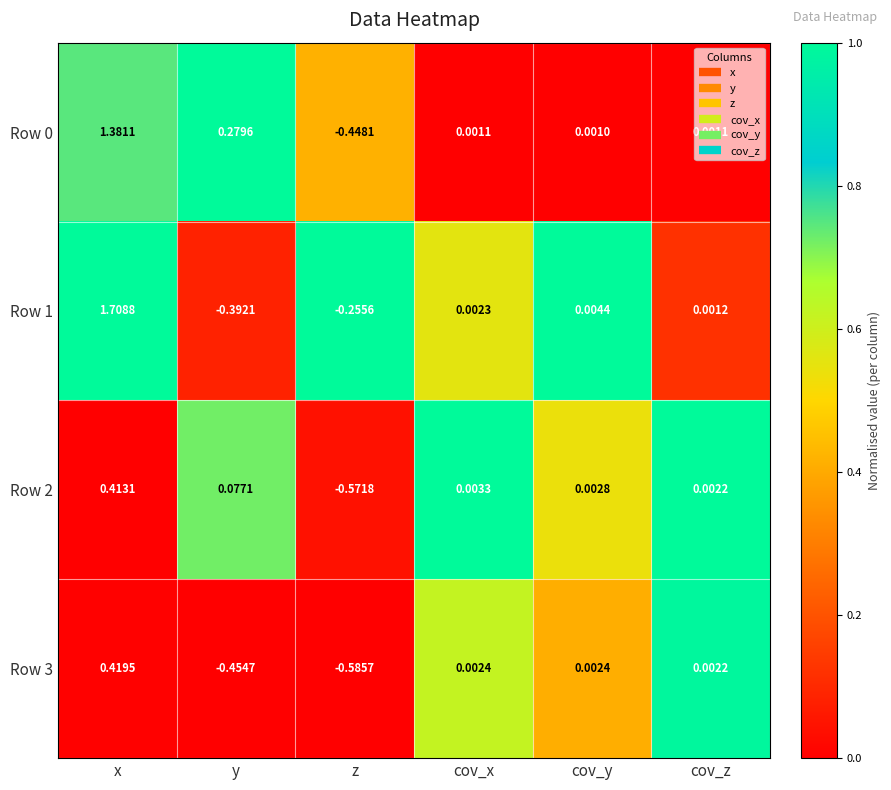

At which label is Row 1 closest to 0?

cov_z